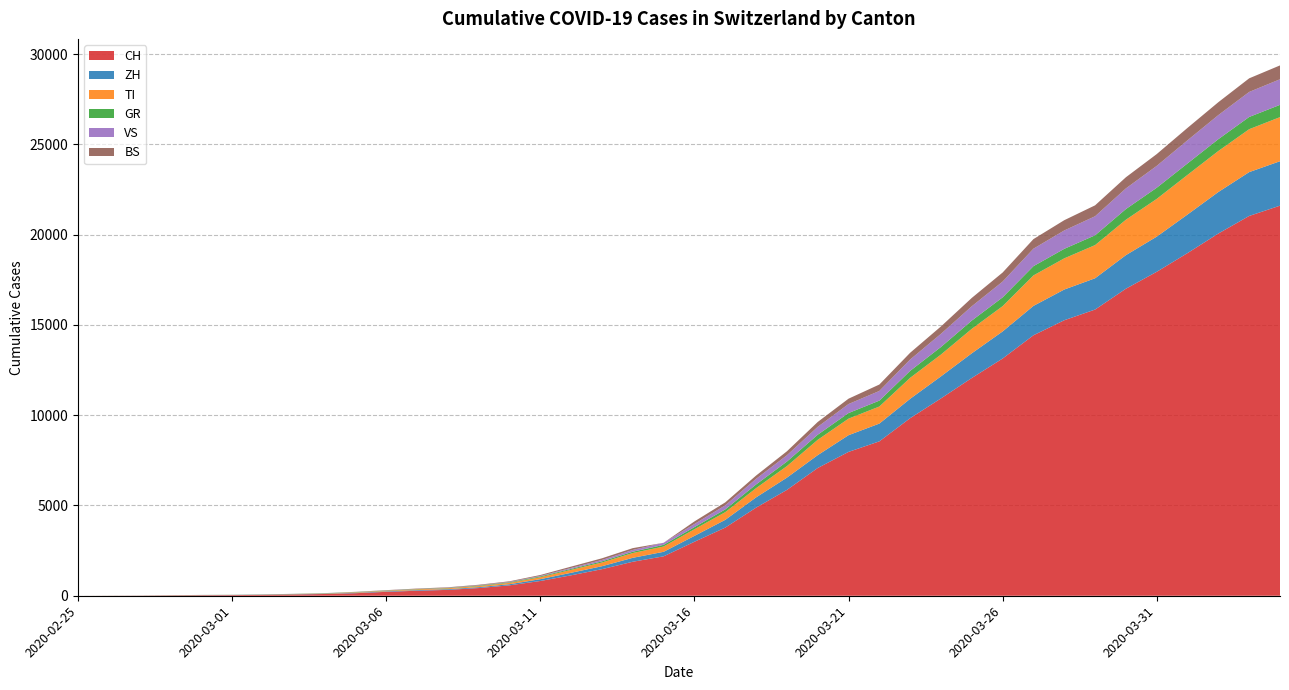

Reading right to left, what are all the values shown in this chart?

CH: 2020-04-04=21605	2020-04-03=21035	2020-04-02=20062	2020-04-01=18979	2020-03-31=17942	2020-03-30=17005	2020-03-29=15851	2020-03-28=15259	2020-03-27=14426	2020-03-26=13138	2020-03-25=12061	2020-03-24=10930	2020-03-23=9835	2020-03-22=8551	2020-03-21=7967	2020-03-20=7075	2020-03-19=5861	2020-03-18=4879	2020-03-17=3774	2020-03-16=2989	2020-03-15=2183	2020-03-14=1883	2020-03-13=1472	2020-03-12=1132	2020-03-11=817	2020-03-10=577	2020-03-09=426	2020-03-08=325	2020-03-07=278	2020-03-06=216	2020-03-05=141	2020-03-04=97	2020-03-03=70	2020-03-02=50	2020-03-01=36	2020-02-29=30	2020-02-28=20	2020-02-27=8	2020-02-26=4	2020-02-25=0
ZH: 2020-04-04=2461	2020-04-03=2428	2020-04-02=2300	2020-04-01=2136	2020-03-31=1947	2020-03-30=1859	2020-03-29=1733	2020-03-28=1701	2020-03-27=1627	2020-03-26=1500	2020-03-25=1368	2020-03-24=1221	2020-03-23=1073	2020-03-22=984	2020-03-21=925	2020-03-20=711	2020-03-19=679	2020-03-18=568	2020-03-17=429	2020-03-16=326	2020-03-15=250	2020-03-14=218	2020-03-13=163	2020-03-12=140	2020-03-11=101	2020-03-10=62	2020-03-09=49	2020-03-08=40	2020-03-07=34	2020-03-06=29	2020-03-05=23	2020-03-04=15	2020-03-03=13	2020-03-02=10	2020-03-01=7	2020-02-29=6	2020-02-28=2	2020-02-27=2	2020-02-26=0	2020-02-25=0
TI: 2020-04-04=2442	2020-04-03=2377	2020-04-02=2271	2020-04-01=2195	2020-03-31=2091	2020-03-30=1962	2020-03-29=1837	2020-03-28=1727	2020-03-27=1688	2020-03-26=1401	2020-03-25=1354	2020-03-24=1209	2020-03-23=1162	2020-03-22=945	2020-03-21=916	2020-03-20=849	2020-03-19=638	2020-03-18=511	2020-03-17=426	2020-03-16=368	2020-03-15=293	2020-03-14=265	2020-03-13=206	2020-03-12=163	2020-03-11=108	2020-03-10=75	2020-03-09=61	2020-03-08=49	2020-03-07=41	2020-03-06=28	2020-03-05=25	2020-03-04=13	2020-03-03=8	2020-03-02=4	2020-03-01=2	2020-02-29=2	2020-02-28=1	2020-02-27=1	2020-02-26=1	2020-02-25=0
GR: 2020-04-04=680	2020-04-03=678	2020-04-02=655	2020-04-01=635	2020-03-31=617	2020-03-30=591	2020-03-29=542	2020-03-28=527	2020-03-27=513	2020-03-26=487	2020-03-25=458	2020-03-24=419	2020-03-23=386	2020-03-22=327	2020-03-21=311	2020-03-20=283	2020-03-19=252	2020-03-18=204	2020-03-17=152	2020-03-16=118	2020-03-15=93	2020-03-14=73	2020-03-13=65	2020-03-12=53	2020-03-11=44	2020-03-10=32	2020-03-09=28	2020-03-08=19	2020-03-07=18	2020-03-06=16	2020-03-05=15	2020-03-04=13	2020-03-03=10	2020-03-02=9	2020-03-01=6	2020-02-29=6	2020-02-28=6	2020-02-27=2	2020-02-26=2	2020-02-25=0
VS: 2020-04-04=1418	2020-04-03=1385	2020-04-02=1334	2020-04-01=1282	2020-03-31=1211	2020-03-30=1144	2020-03-29=1055	2020-03-28=1017	2020-03-27=968	2020-03-26=874	2020-03-25=793	2020-03-24=728	2020-03-23=628	2020-03-22=535	2020-03-21=498	2020-03-20=436	2020-03-19=349	2020-03-18=312	2020-03-17=225	2020-03-16=172	2020-03-15=115	2020-03-14=98	2020-03-13=76	2020-03-12=53	2020-03-11=30	2020-03-10=22	2020-03-09=17	2020-03-08=12	2020-03-07=7	2020-03-06=6	2020-03-05=5	2020-03-04=4	2020-03-03=3	2020-03-02=3	2020-03-01=2	2020-02-29=1	2020-02-28=1	2020-02-27=0	2020-02-26=0	2020-02-25=0
BS: 2020-04-04=767	2020-04-03=754	2020-04-02=714	2020-04-01=687	2020-03-31=653	2020-03-30=617	2020-03-29=605	2020-03-28=569	2020-03-27=530	2020-03-26=501	2020-03-25=462	2020-03-24=410	2020-03-23=374	2020-03-22=356	2020-03-21=297	2020-03-20=270	2020-03-19=220	2020-03-18=181	2020-03-17=164	2020-03-16=143	2020-03-15=0	2020-03-14=100	2020-03-13=92	2020-03-12=73	2020-03-11=49	2020-03-10=33	2020-03-09=28	2020-03-08=24	2020-03-07=21	2020-03-06=15	2020-03-05=8	2020-03-04=3	2020-03-03=3	2020-03-02=1	2020-03-01=1	2020-02-29=1	2020-02-28=1	2020-02-27=1	2020-02-26=0	2020-02-25=0